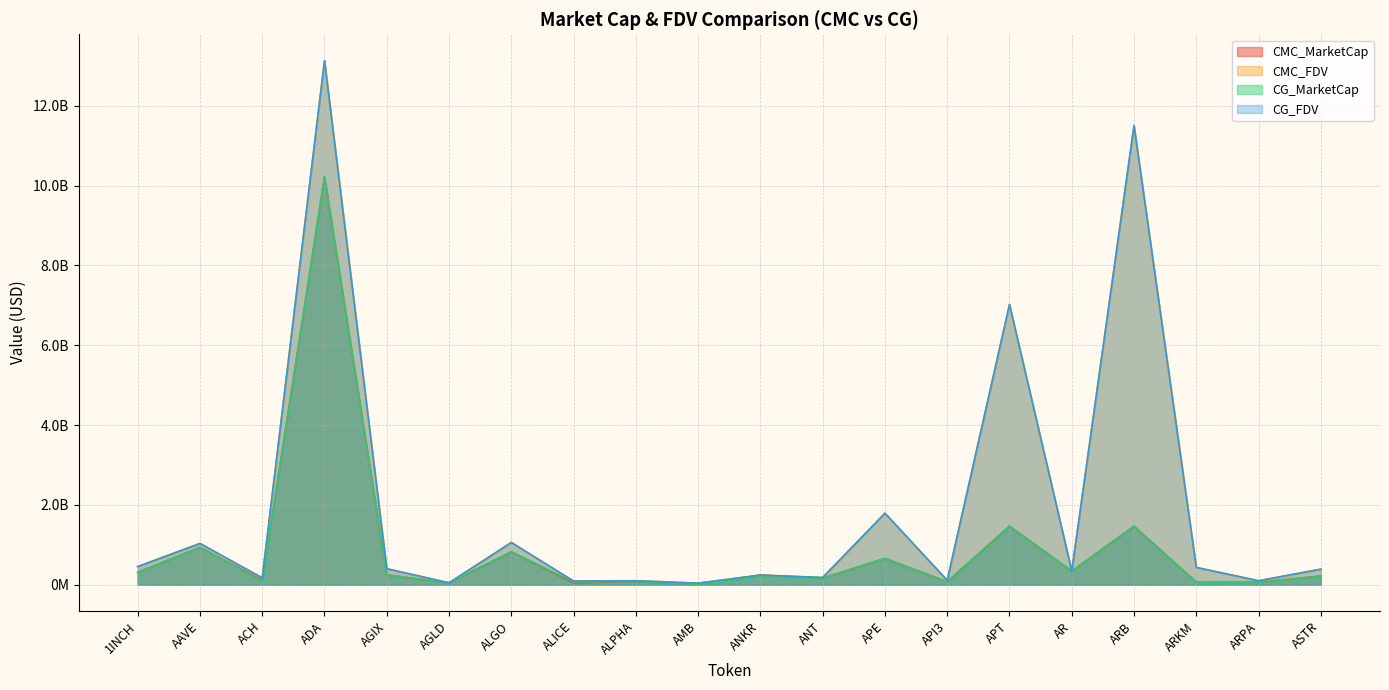

How many times do CG_FDV and CMC_FDV cross each other?

9